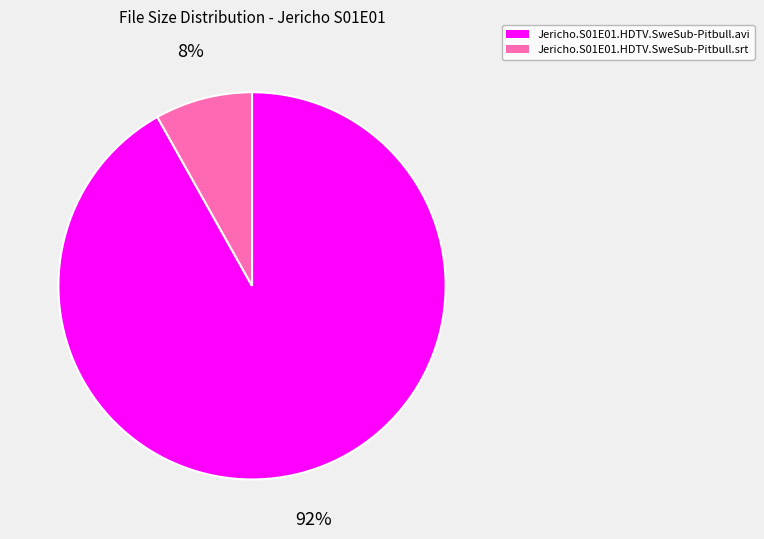

What percentage is the Jericho.S01E01.HDTV.SweSub-Pitbull.srt slice, to the nearest percent?

8%